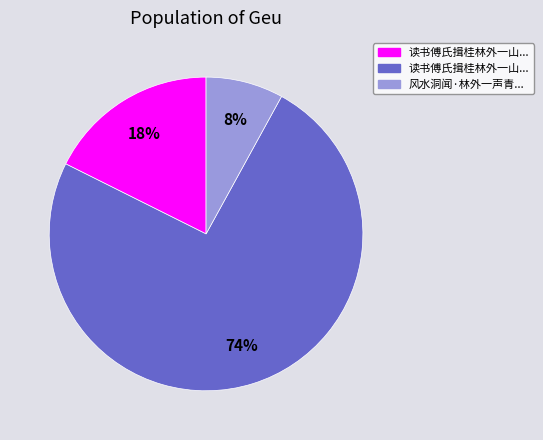

To the nearest percent, what is the average slice percentage?

33%